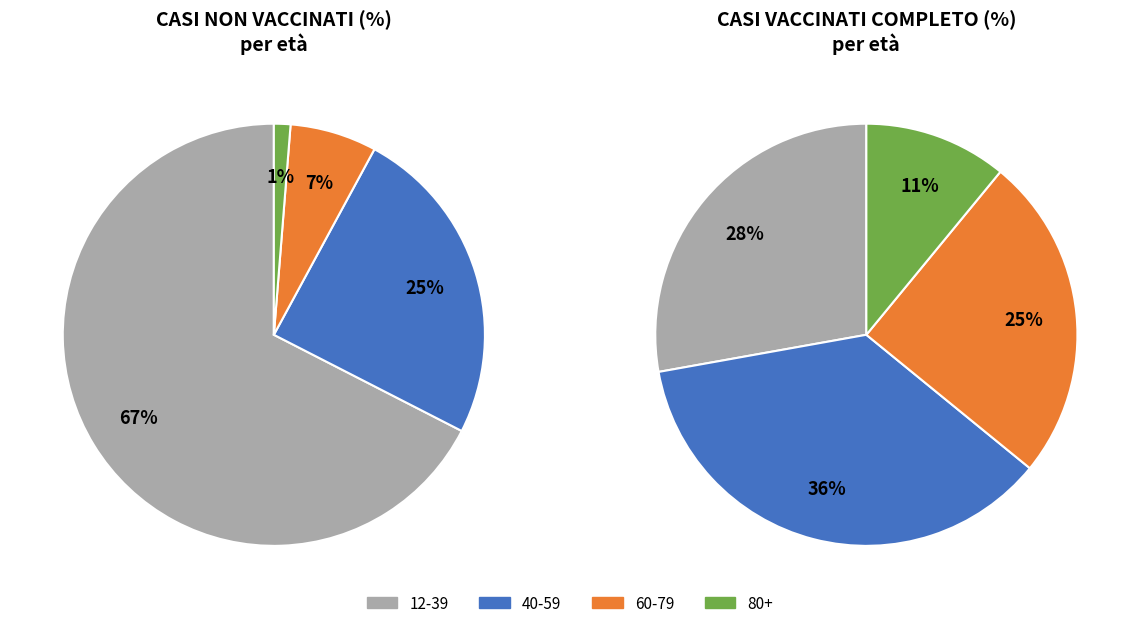

Which slice is the largest?

12-39